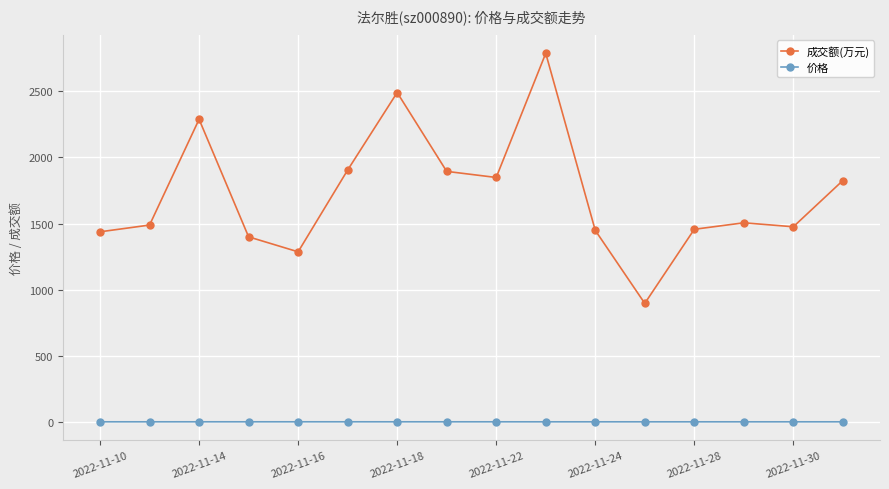

What are all the series names shown in the legend?

成交额(万元), 价格